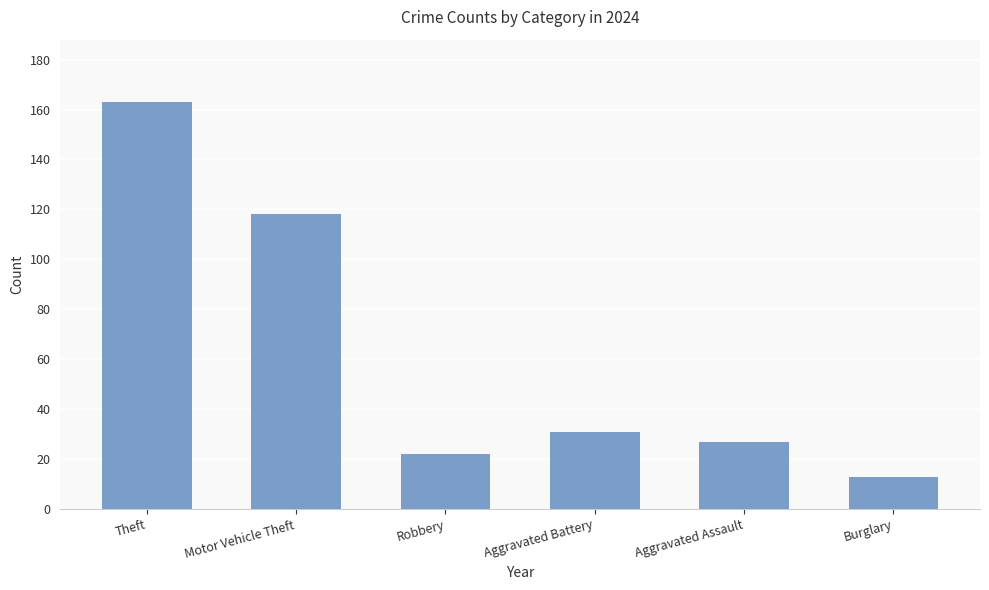

Which has a higher value, Robbery or Aggravated Assault?

Aggravated Assault